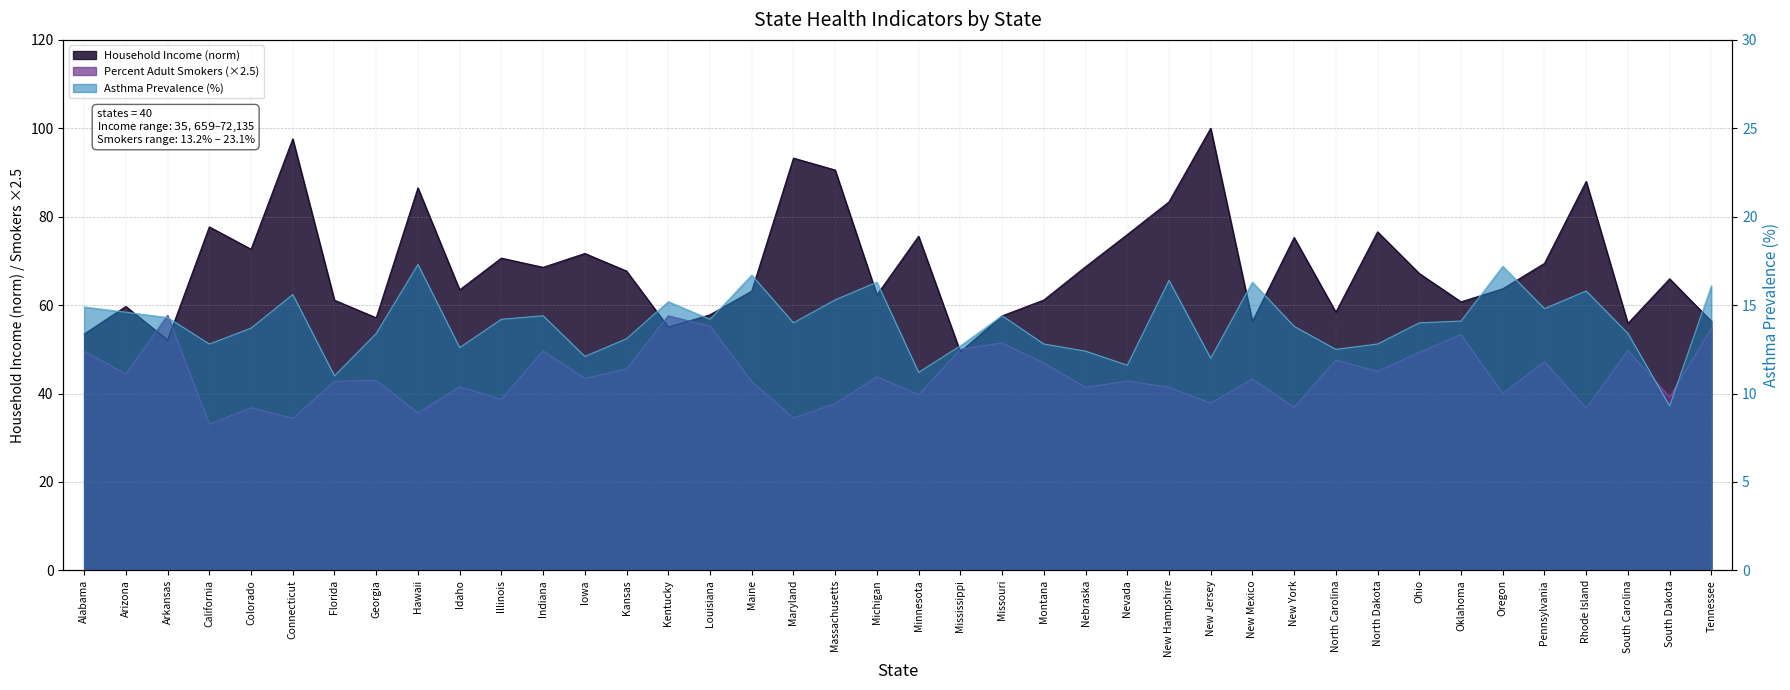

What is the value of the Percent Adult Smokers point at the 25th from the left?

41.4